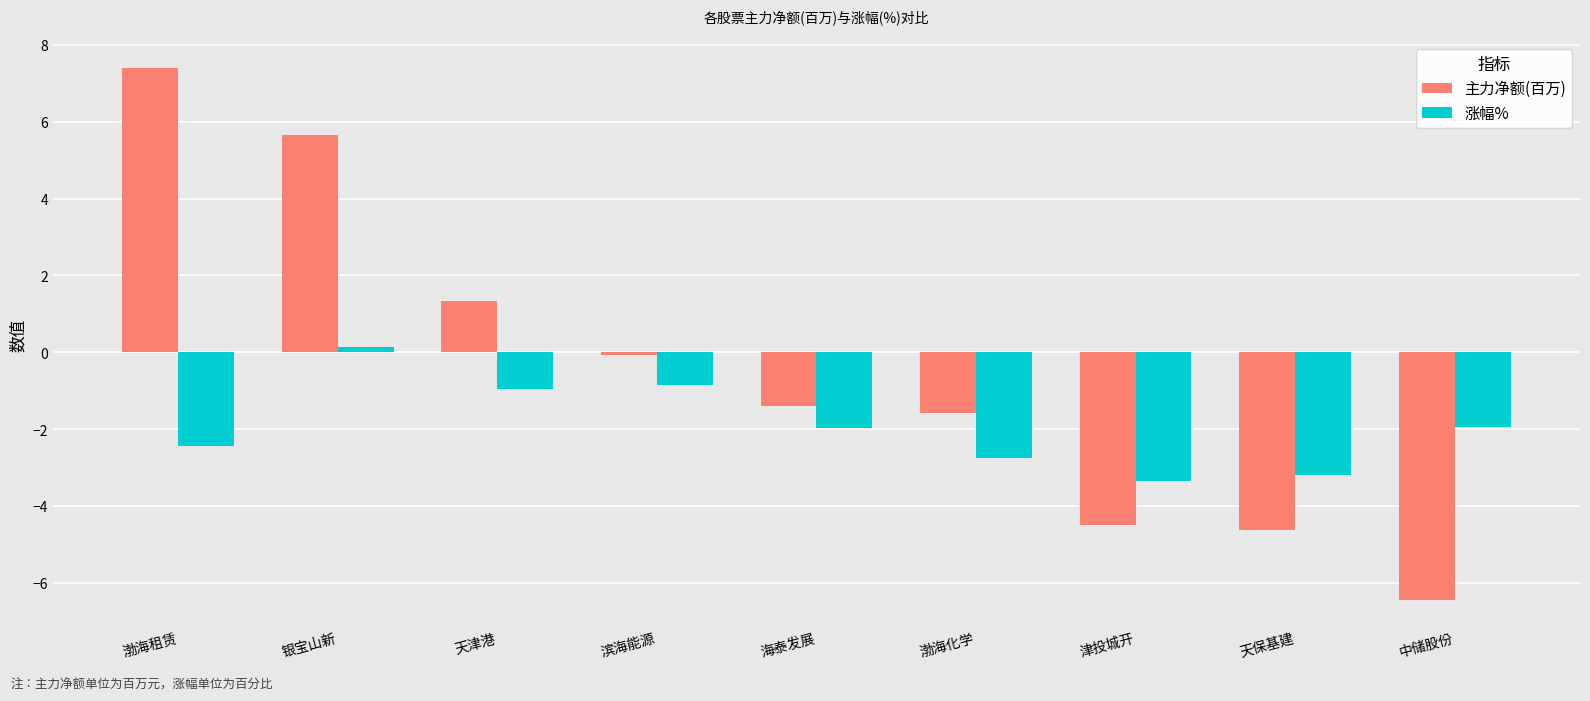

What is the approximate value of 主力净额(百万) at 津投城开?

-4.5